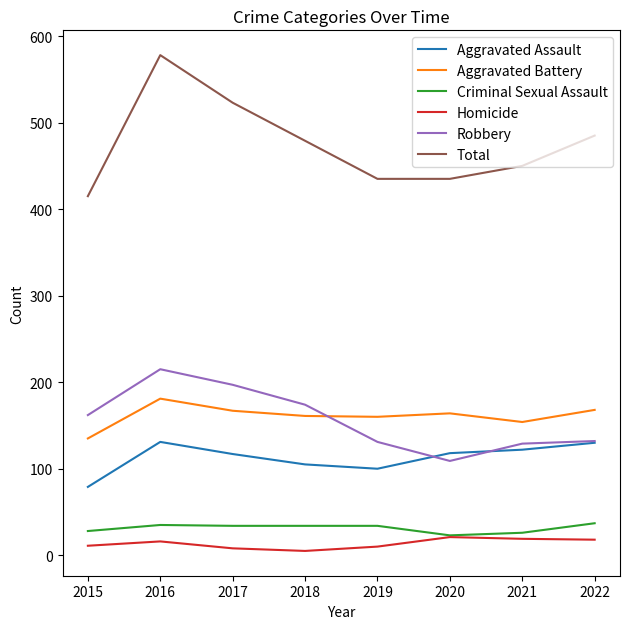

What is the total value across all series at 2016?

1156